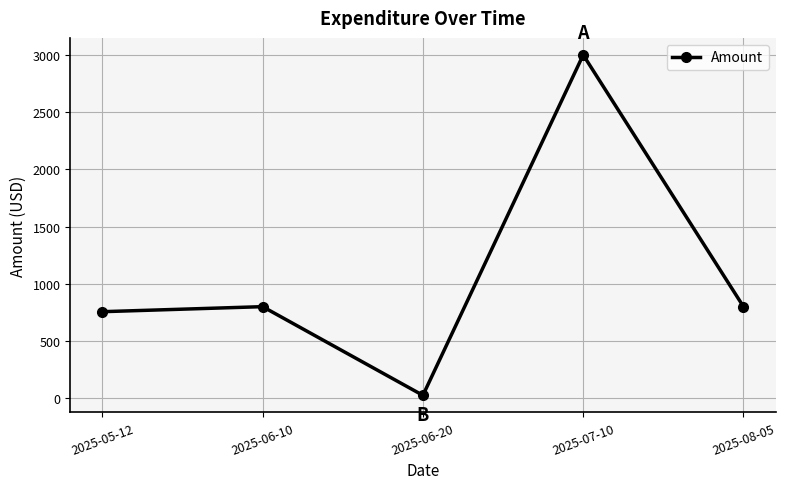

True or false: the data has more than 2 interior local peaks.

False